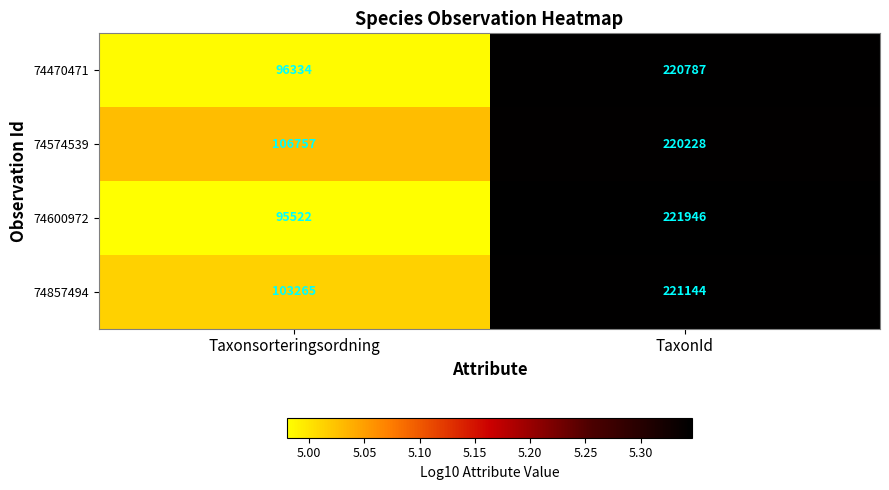

List the series in order of their peak value, highest first.

74600972, 74857494, 74470471, 74574539